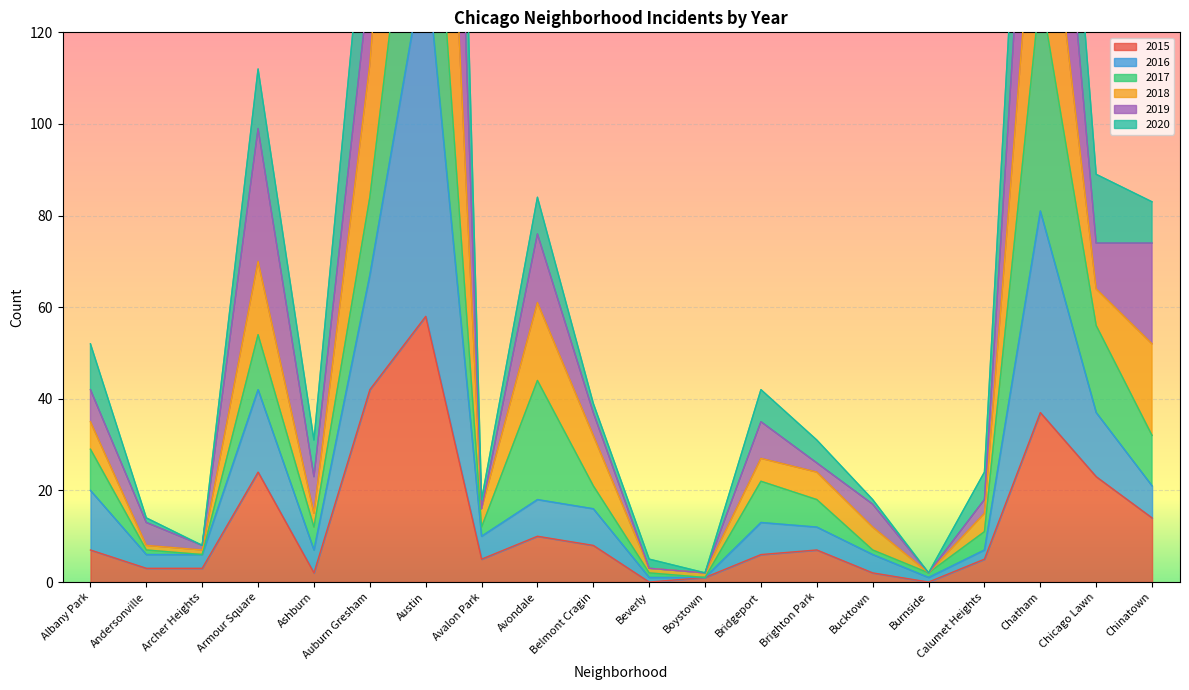

What is the label of the 2nd point from the left?

Andersonville